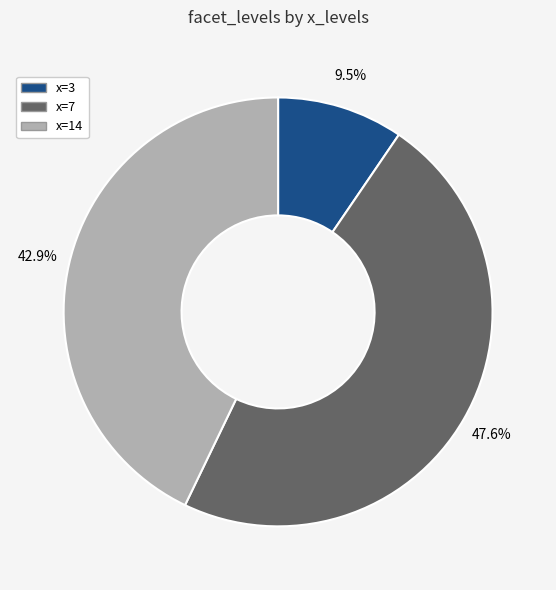

To the nearest percent, what is the difference between the largest and smallest slice percentages?

38%